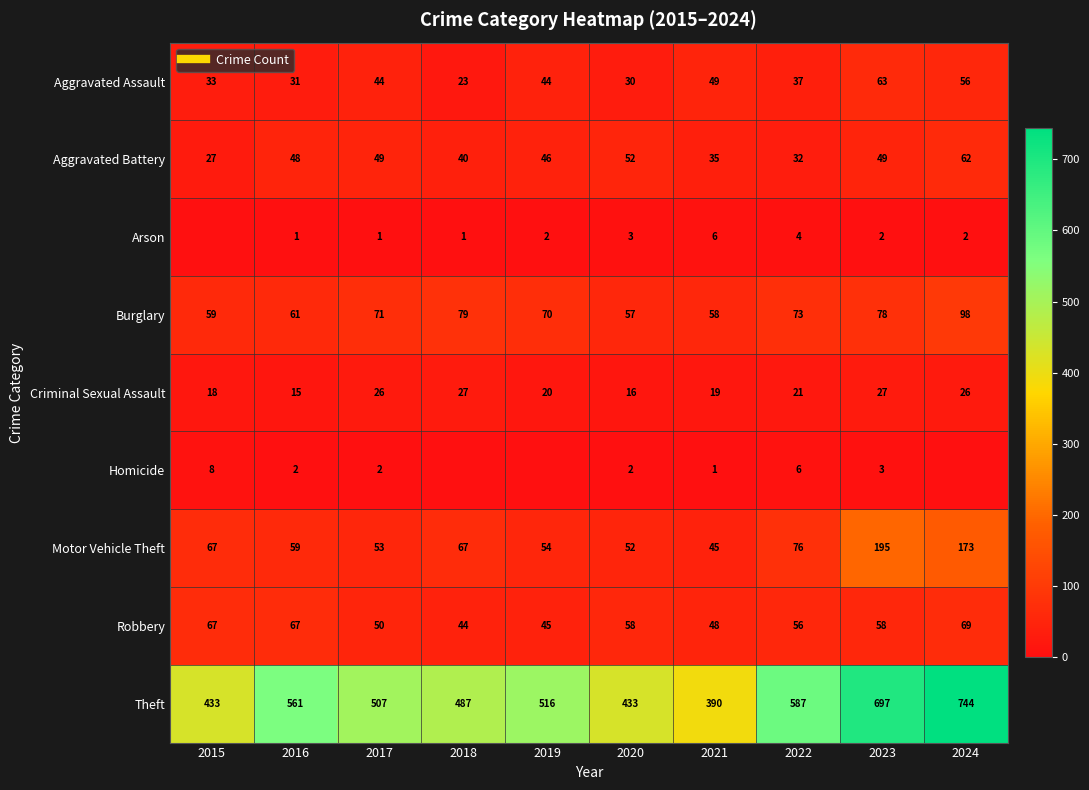

Which label corresponds to the smallest value in the chart?

2015